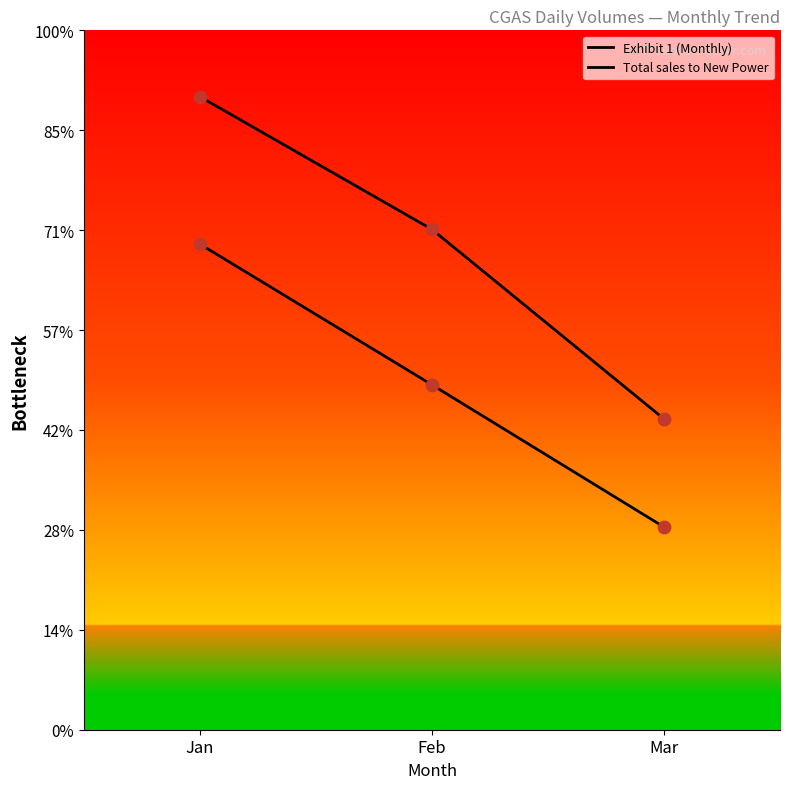

Does the chart have visible grid lines?

No